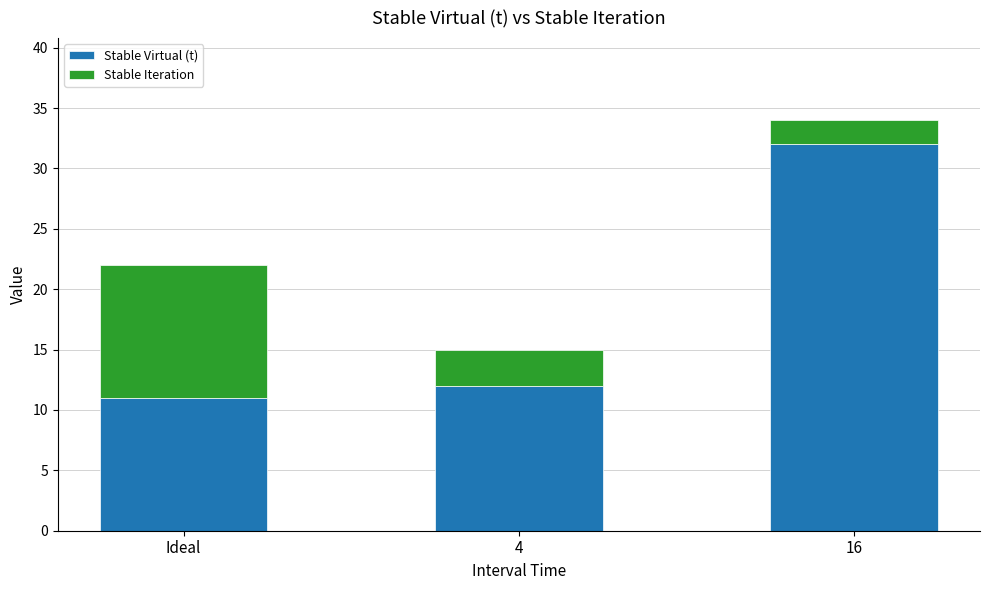

What is the total value across all series at 16?

34